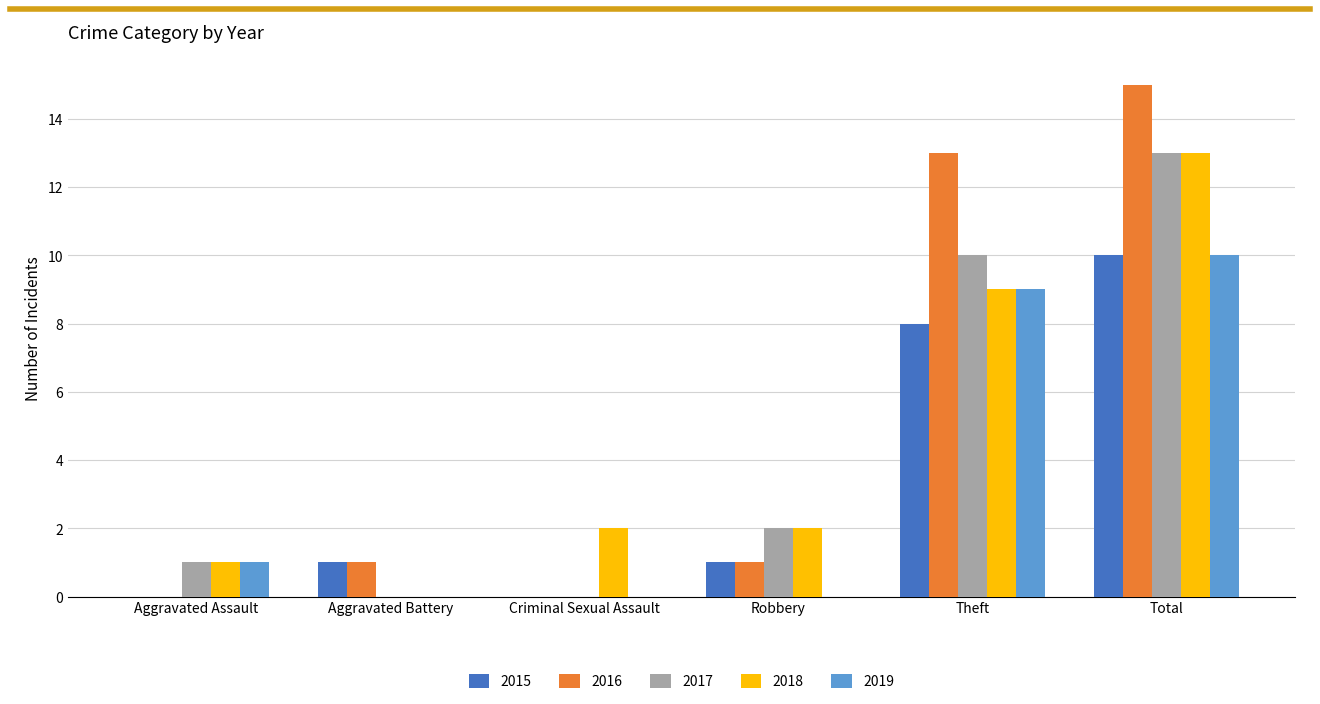

True or false: 2019 has a value of 0 at Aggravated Assault.

False